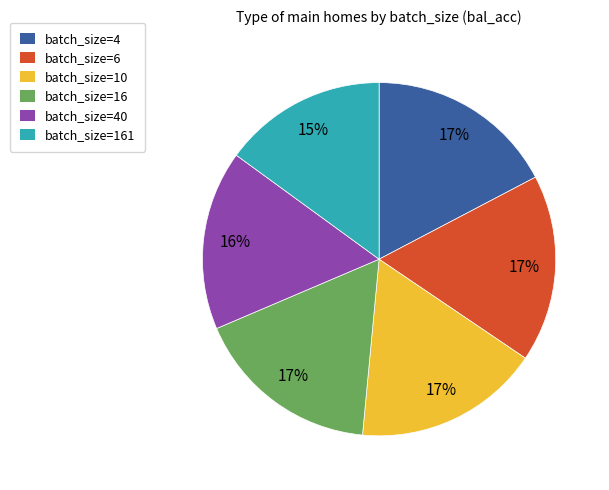

Do batch_size=161 and batch_size=40 together represent more than half of the pie?

No